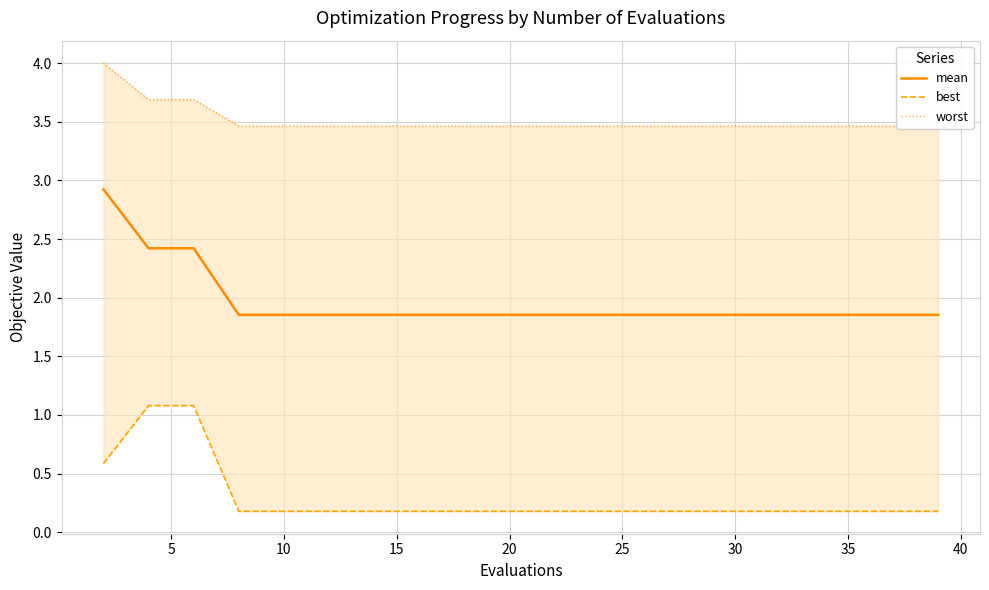

Rank the series by their maximum value, from lowest to highest.

best, mean, worst